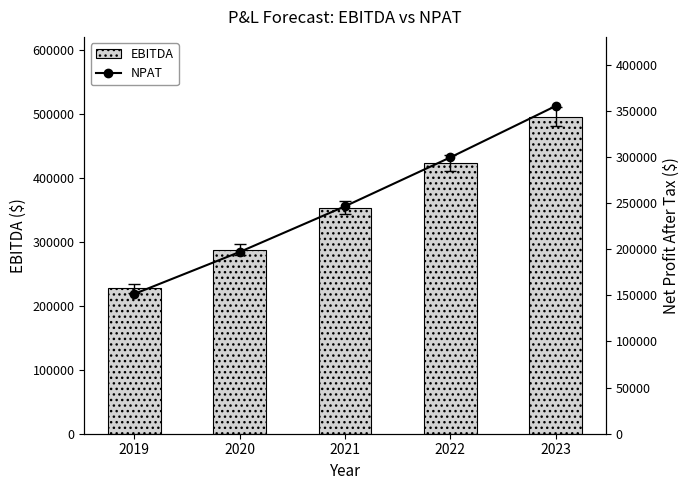

Reading right to left, extract all data points from this chart.

EBITDA: 495211.4	422670.1	353102.3	287604.0	227000.0
NPAT: 355106.2	299430.9	246448.5	196942.5	151482.5